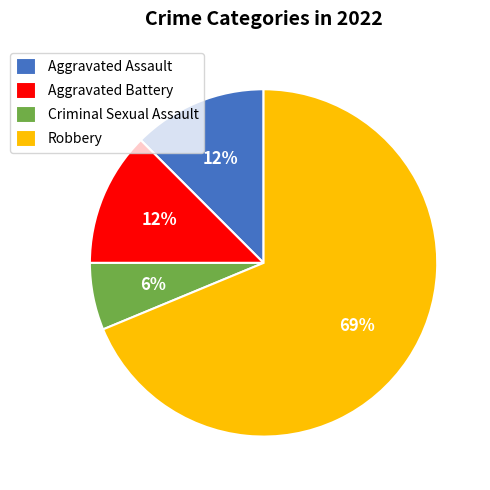

Which slice represents more than half of the pie?

Robbery